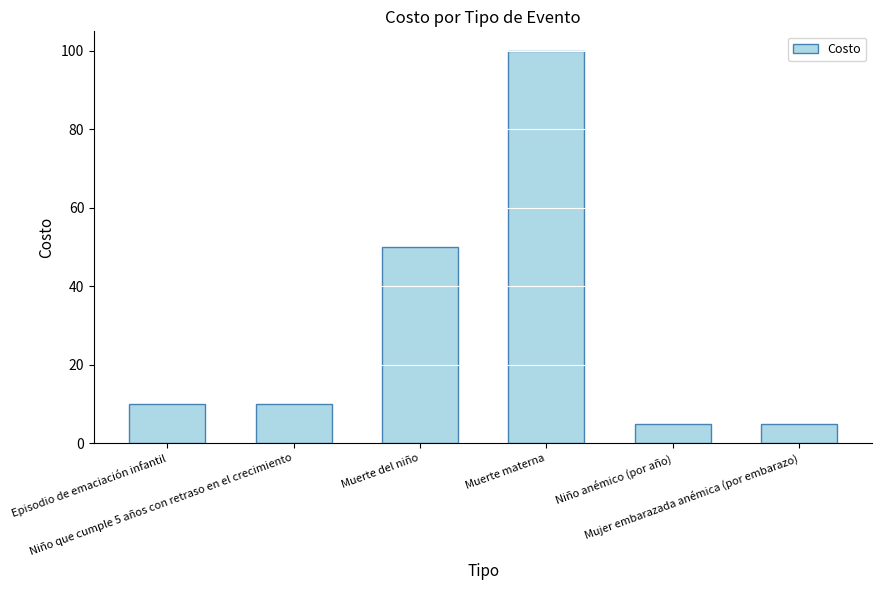

What is the difference between the values at Mujer embarazada anémica (por embarazo) and Episodio de emaciación infantil?

5